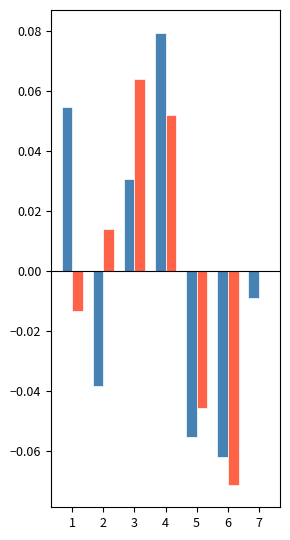

Which category has the highest value across all series?

4